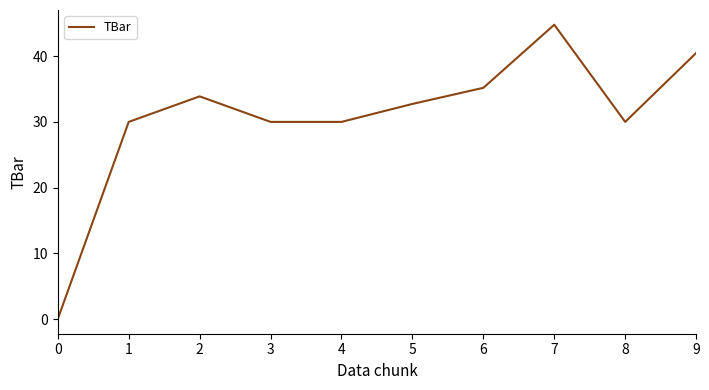

What is the difference between the values at 3 and 6?

5.2